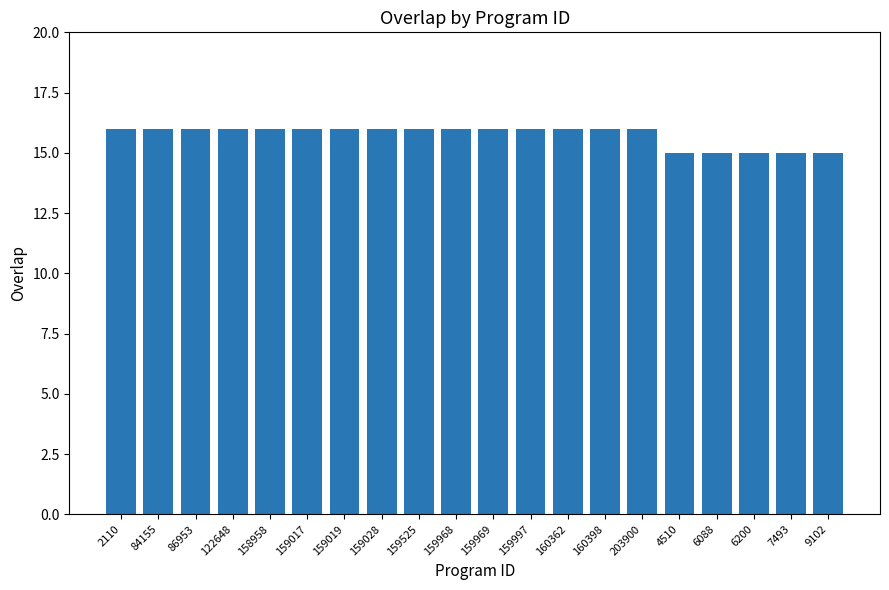

Reading right to left, list all the values displayed in this chart.

15	15	15	15	15	16	16	16	16	16	16	16	16	16	16	16	16	16	16	16